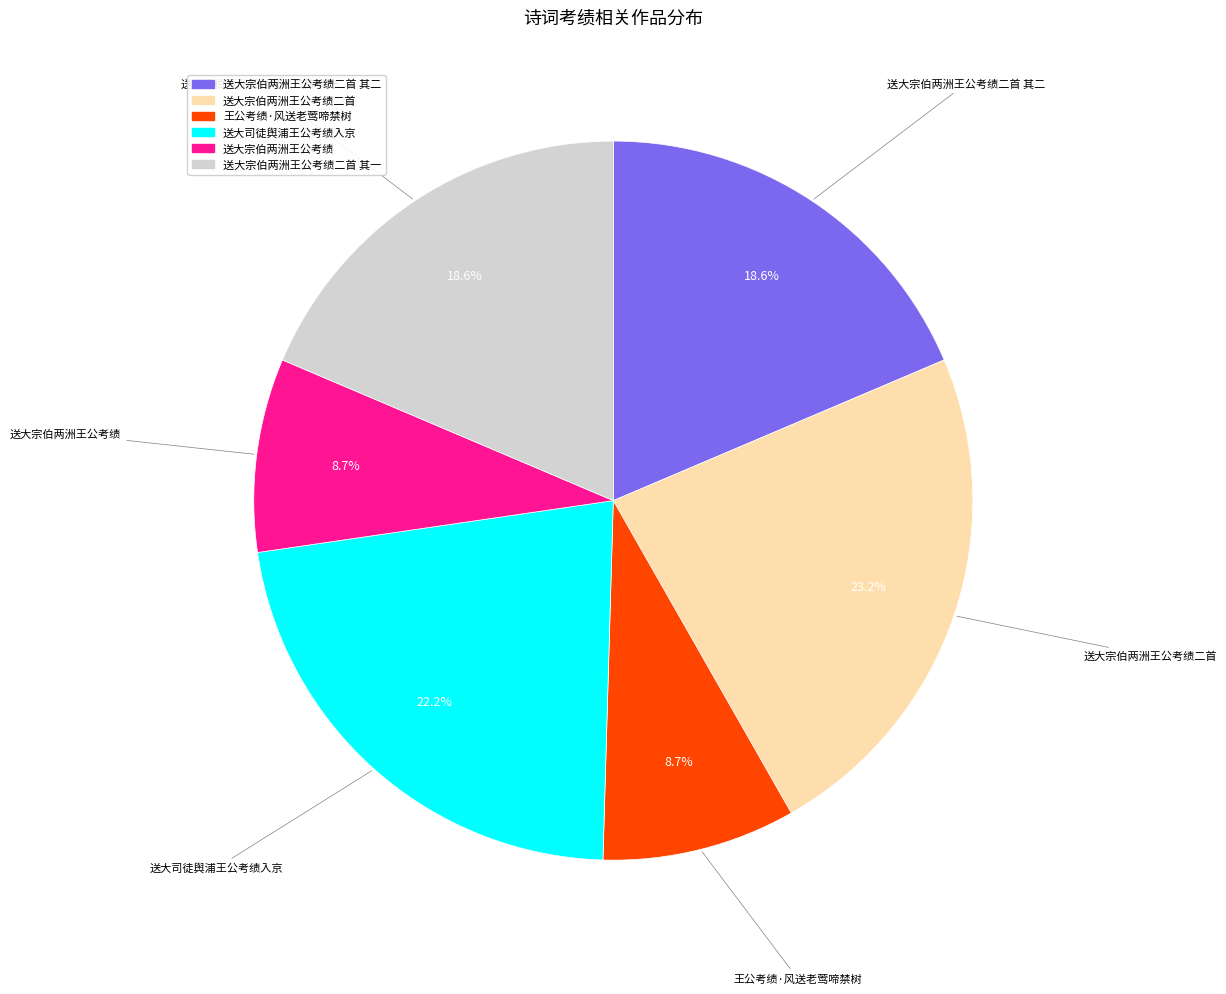

What percentage is the 送大宗伯两洲王公考绩 slice, to the nearest percent?

9%